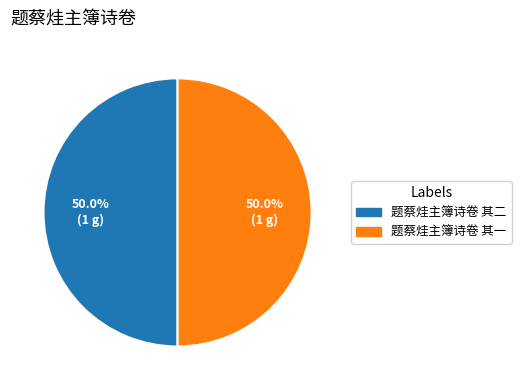

Count the number of slices in the pie.

2